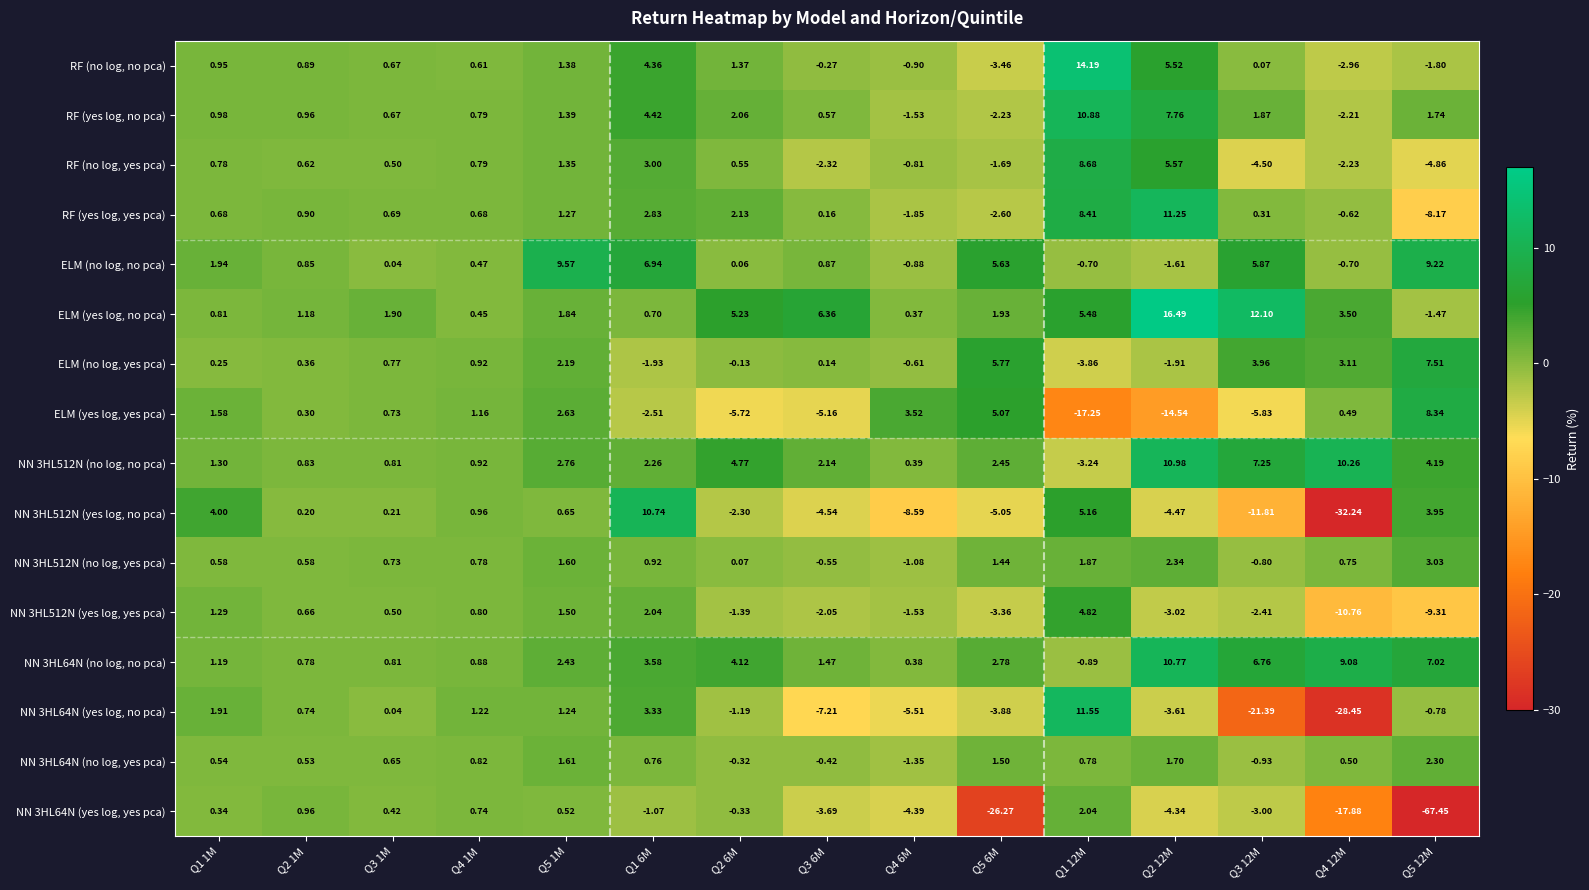

Is the value of RF (no log, no pca) at Q5 12M greater than the value of NN 3HL512N (no log, yes pca) at Q1 1M?

No